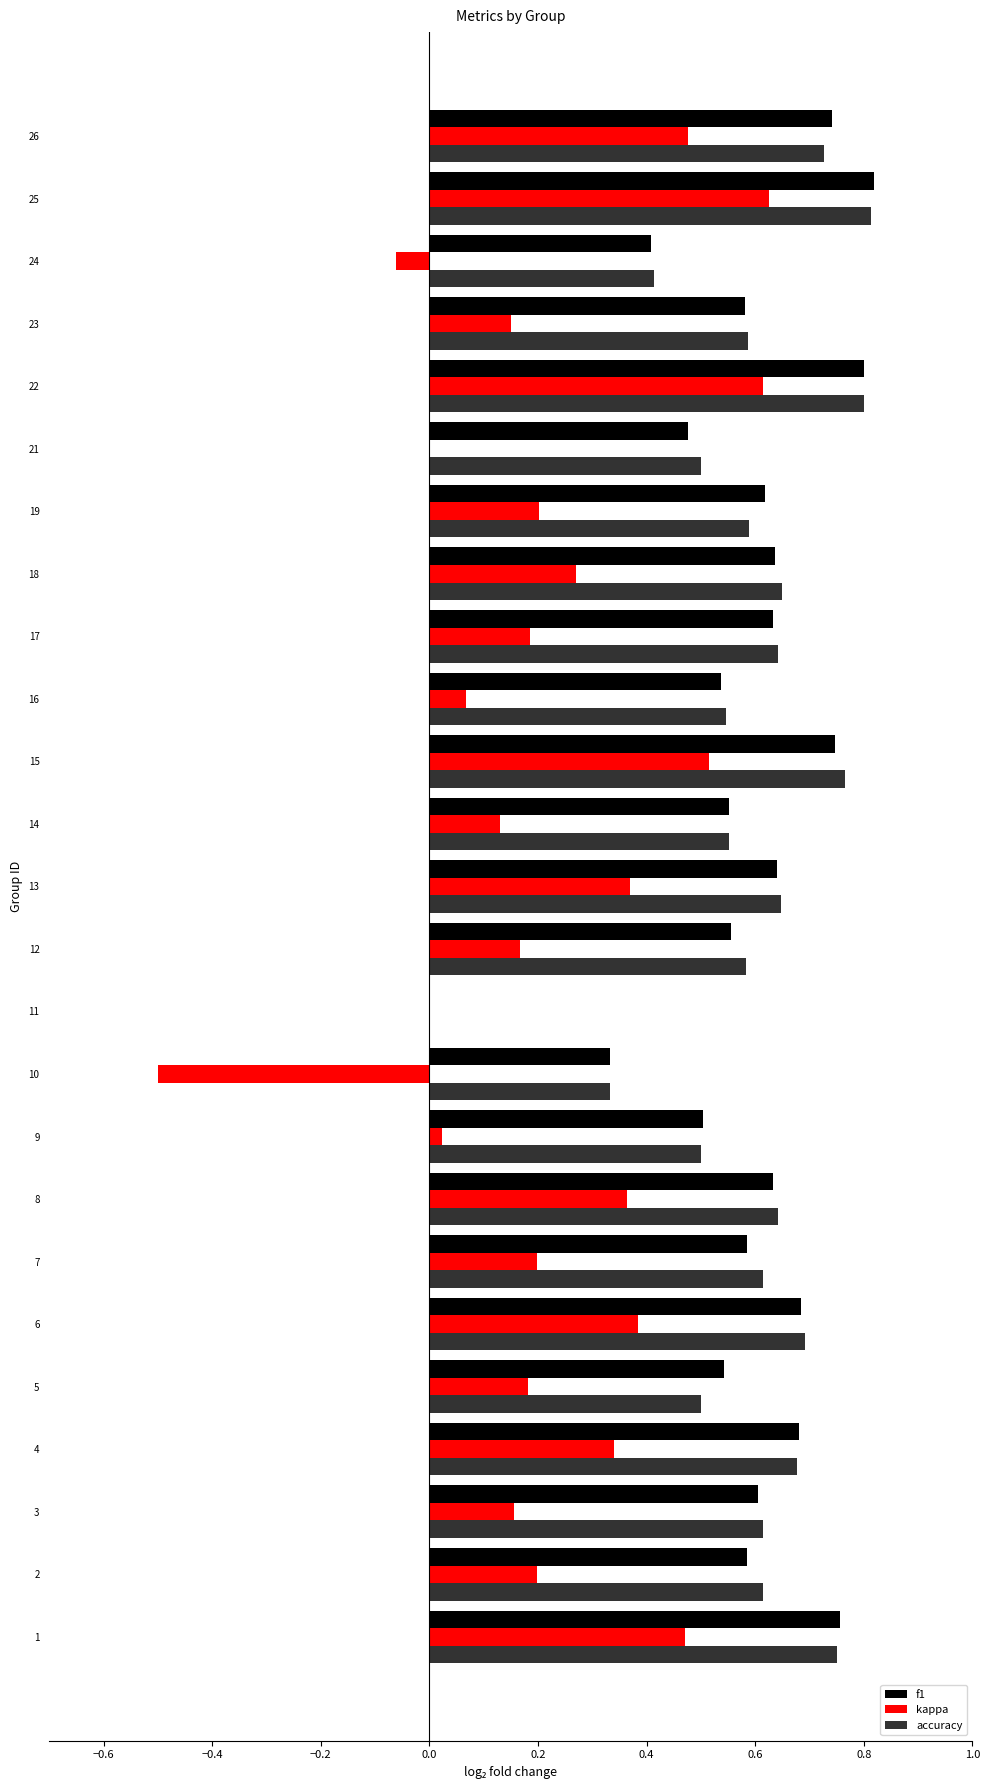

Is the value of accuracy at 23 greater than the value of f1 at 26?

No